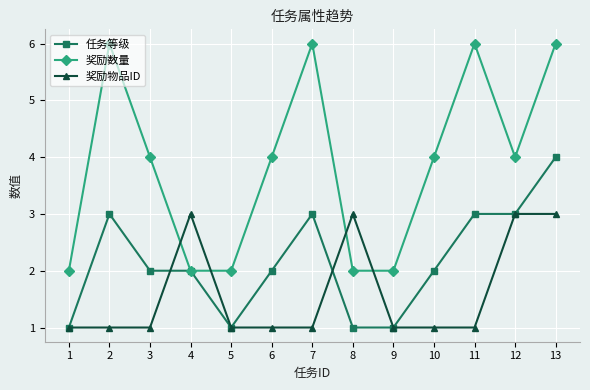

The value of 奖励数量 at 1 is 0. True or false?

False